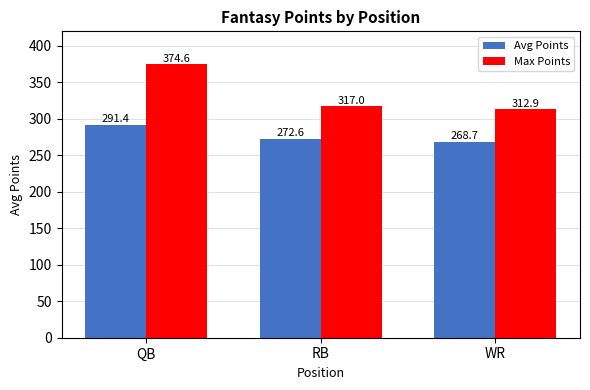

Rank the series at RB from lowest to highest value.

Avg Points, Max Points